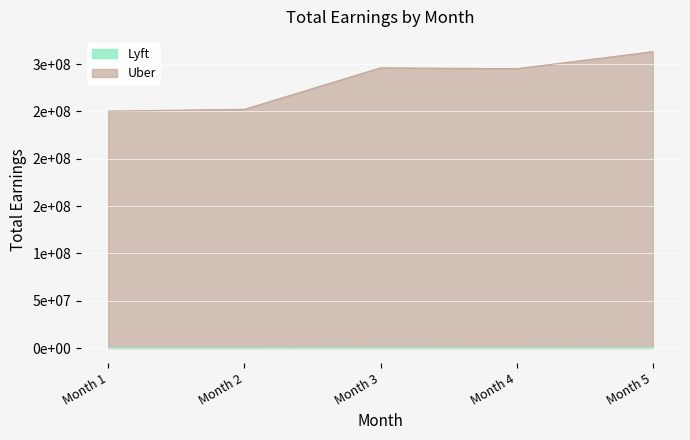

True or false: Lyft and Uber intersect in this chart.

False